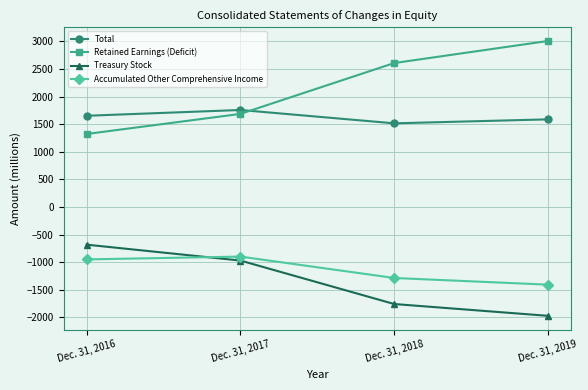

Which category has the highest value across all series?

Dec. 31, 2019